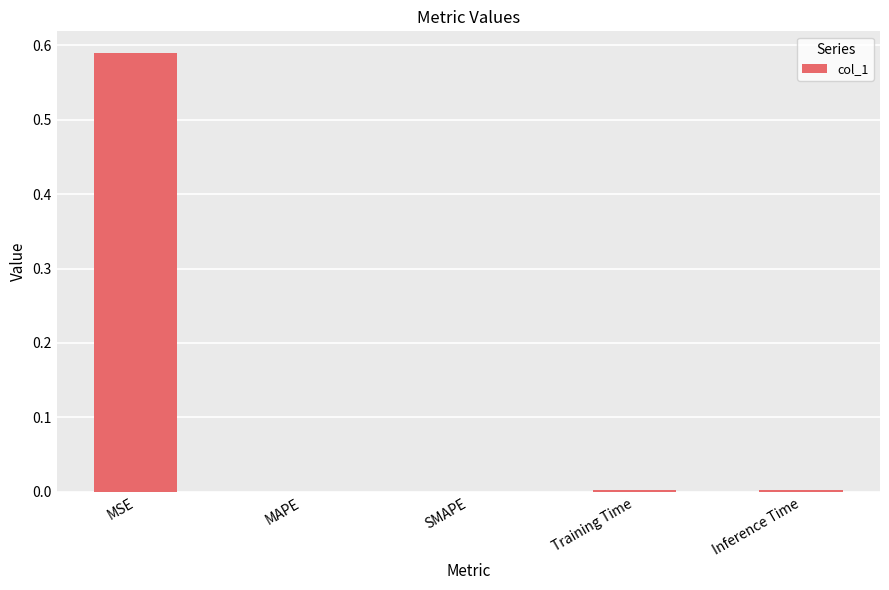

How many categories are shown in the chart?

5